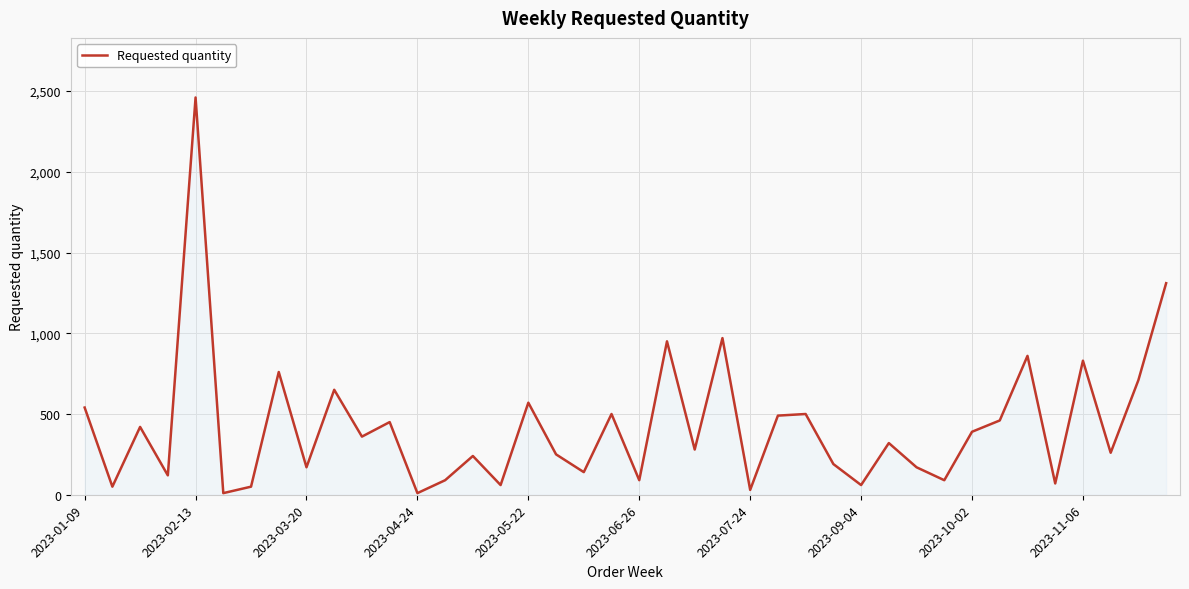

What is the sum of all values?

16930